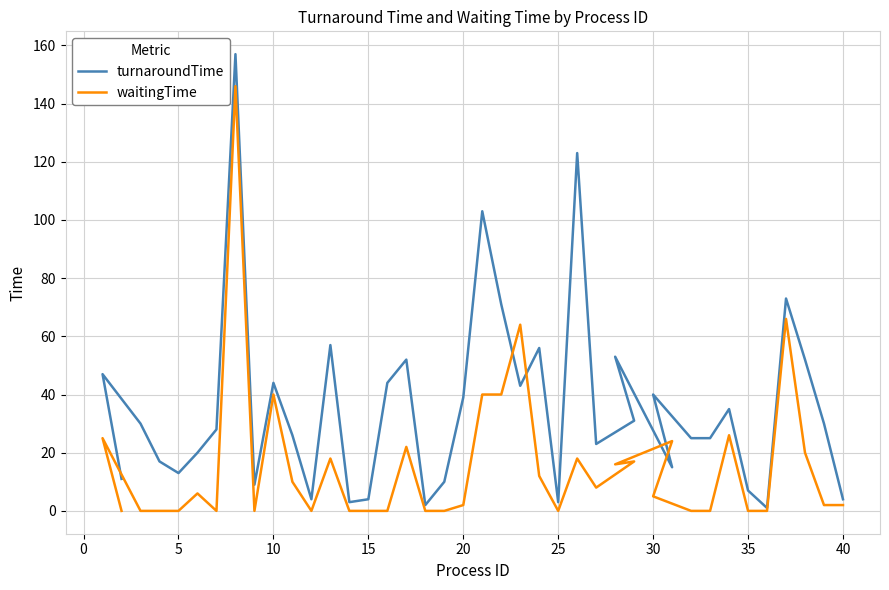

In waitingTime, how many points are lower than both neighbors (excluding endpoints)?

6